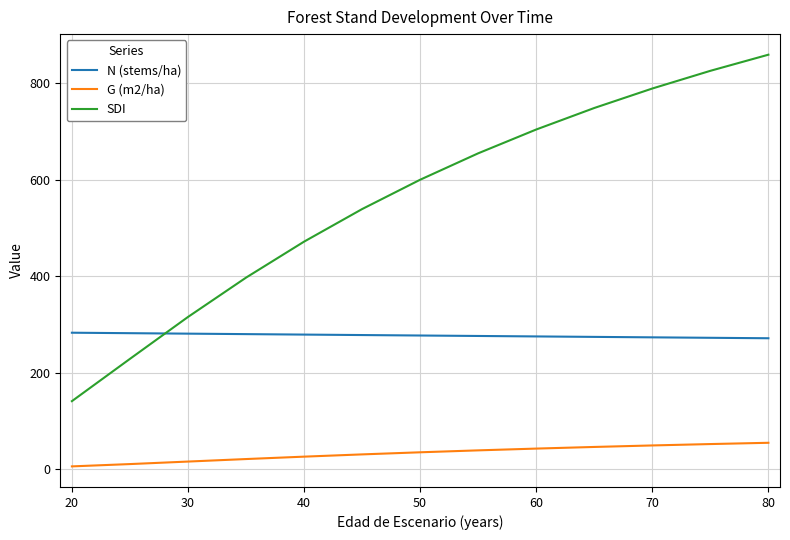

List the series in order of their peak value, highest first.

SDI, N (stems/ha), G (m2/ha)